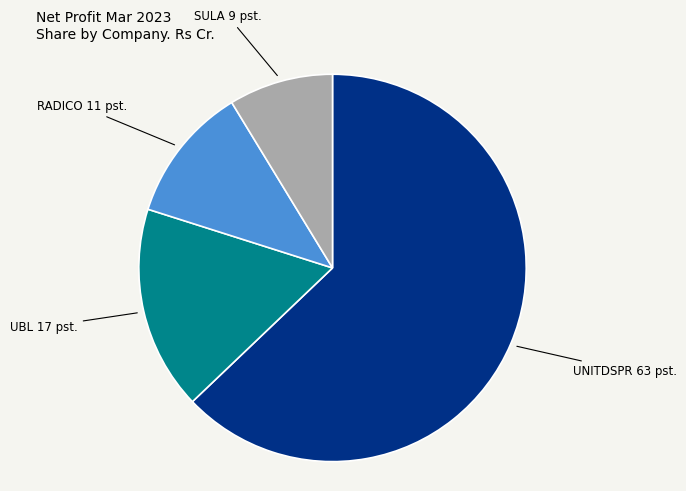

Does any single category account for the majority?

Yes